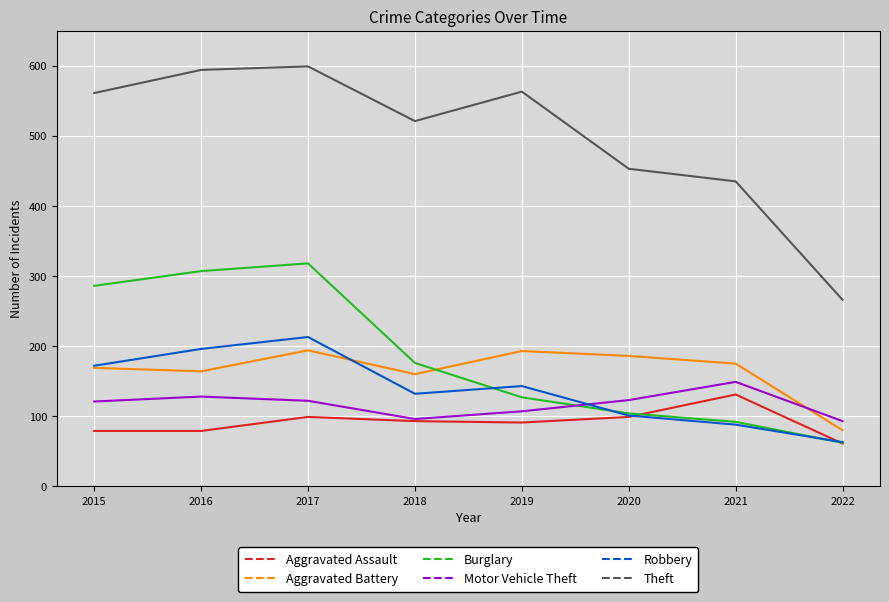

Rank the series by their maximum value, from highest to lowest.

Theft, Burglary, Robbery, Aggravated Battery, Motor Vehicle Theft, Aggravated Assault